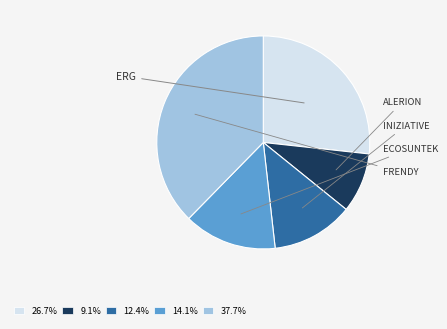

Do 9.1% and 26.7% together represent more than half of the pie?

No